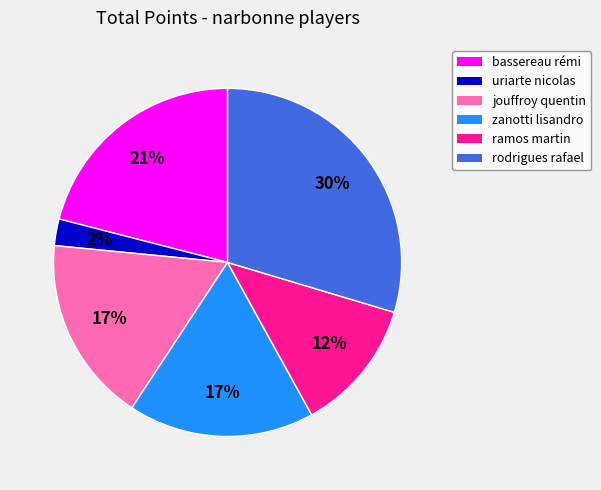

Which has a higher value, bassereau rémi or ramos martin?

bassereau rémi